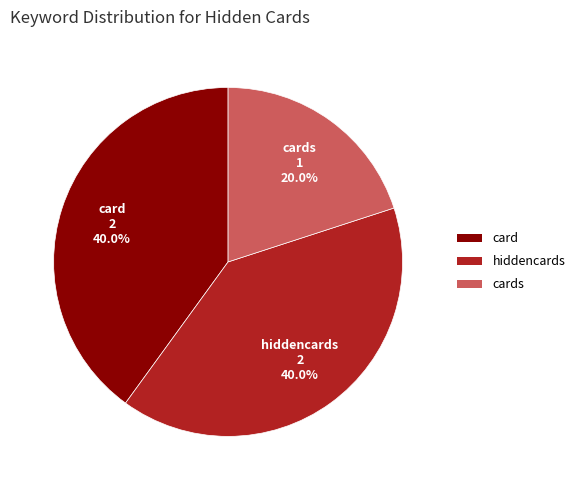

How many segments does this pie chart have?

3